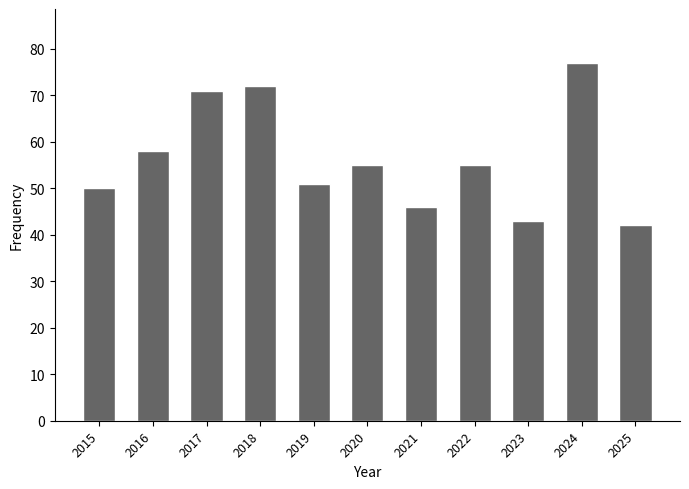

What is the difference between the second highest and second lowest values?

29